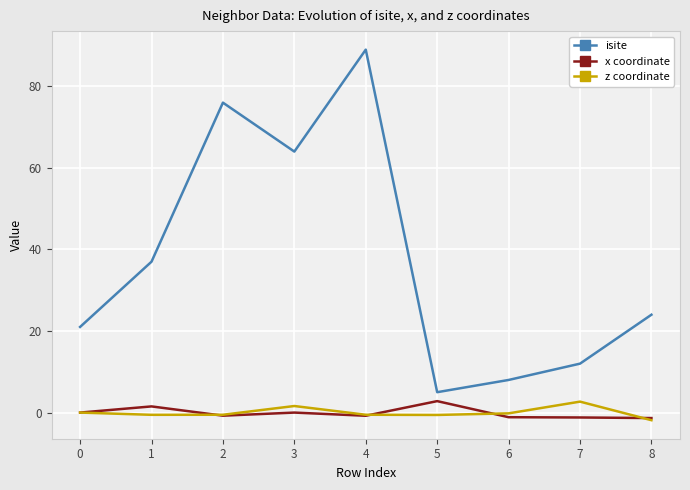

The x coordinate series shows 1.5 at 1. True or false?

True